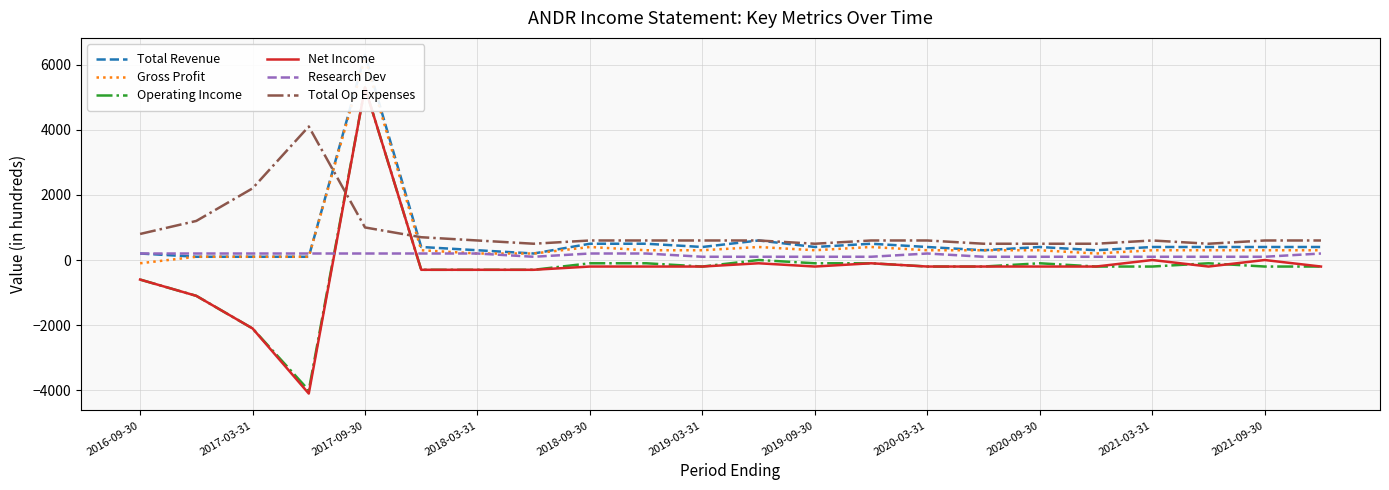

The value of Total Op Expenses at 15 is 500. True or false?

True